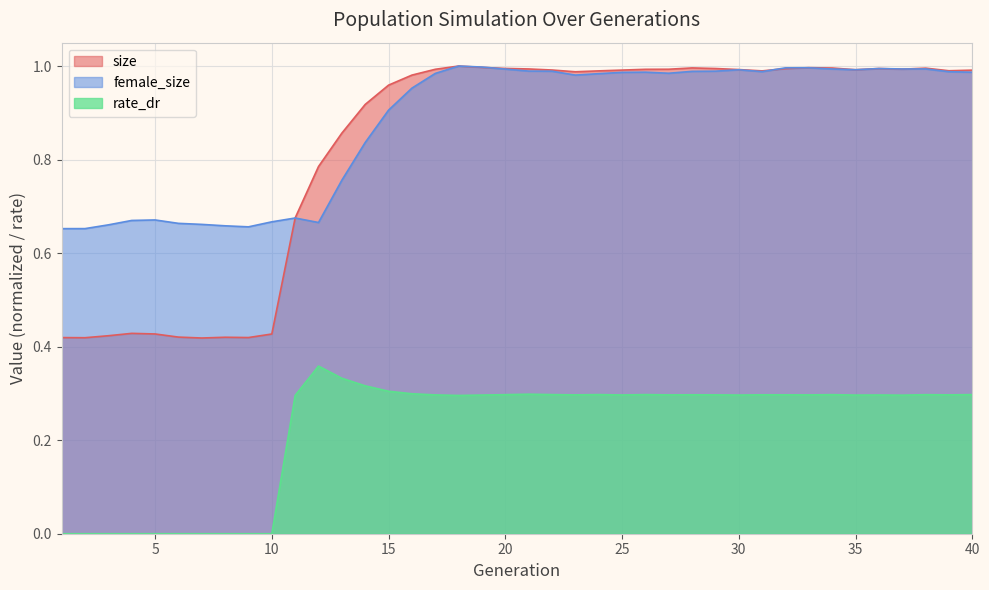

How many data points does each series have?

40